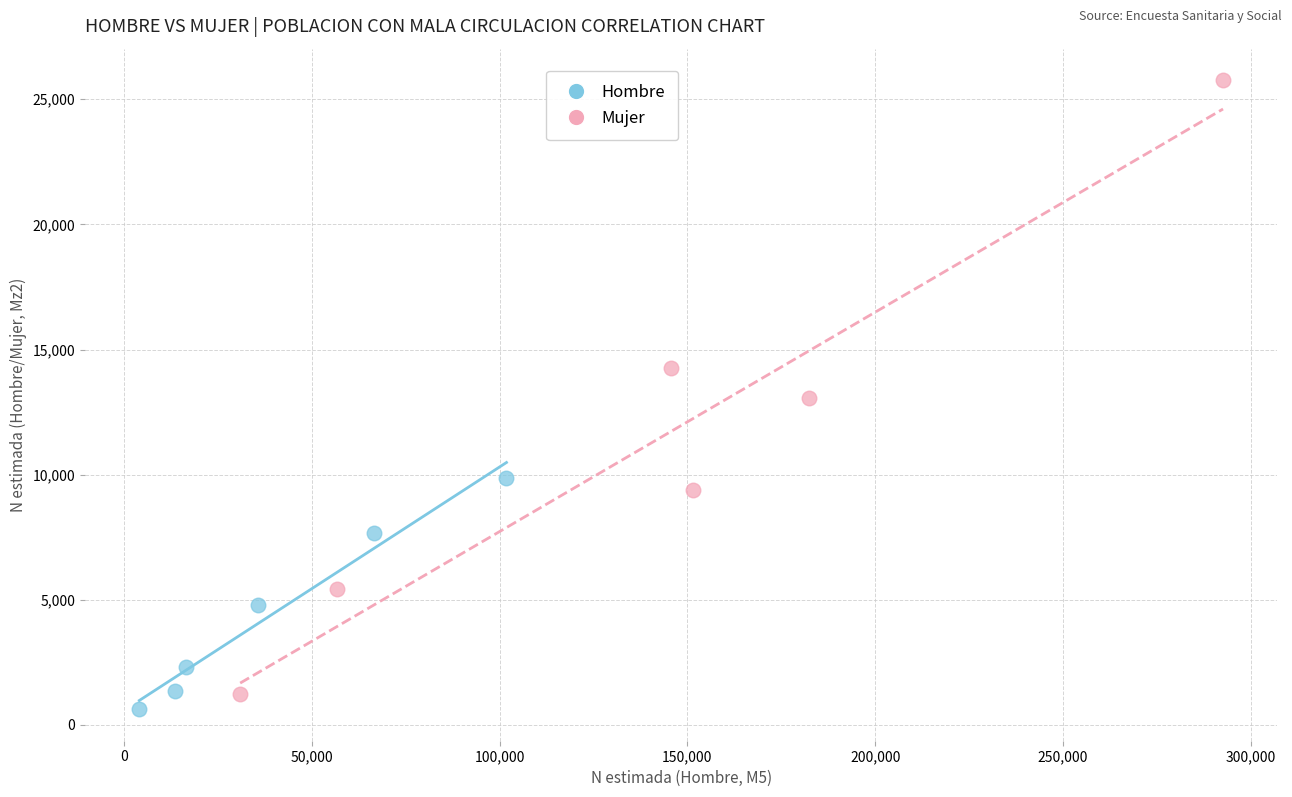

Which series has the largest Y range (max minus min)?

Mujer